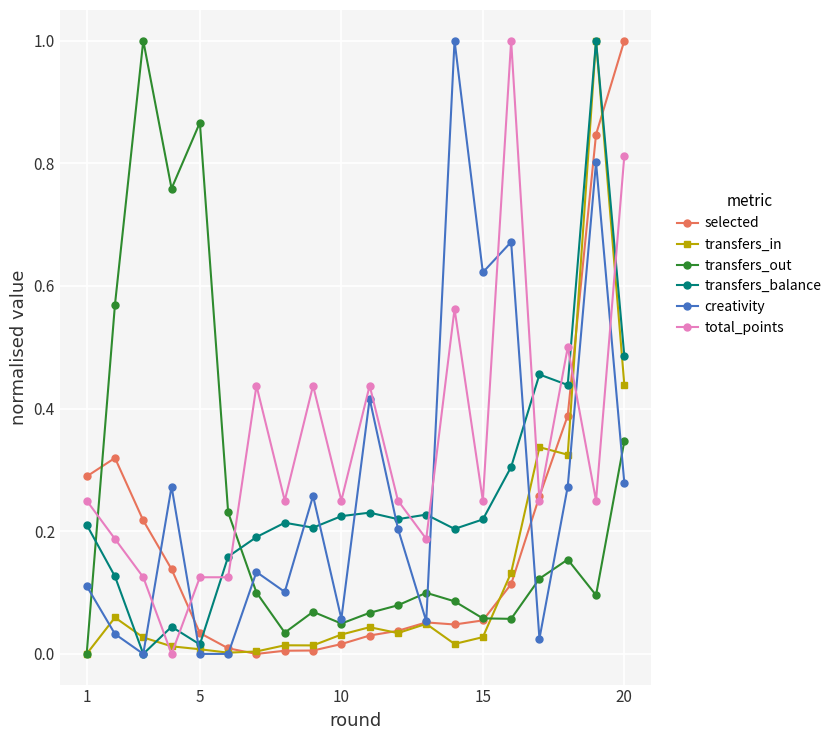

Which series has the largest total across all categories?

total_points